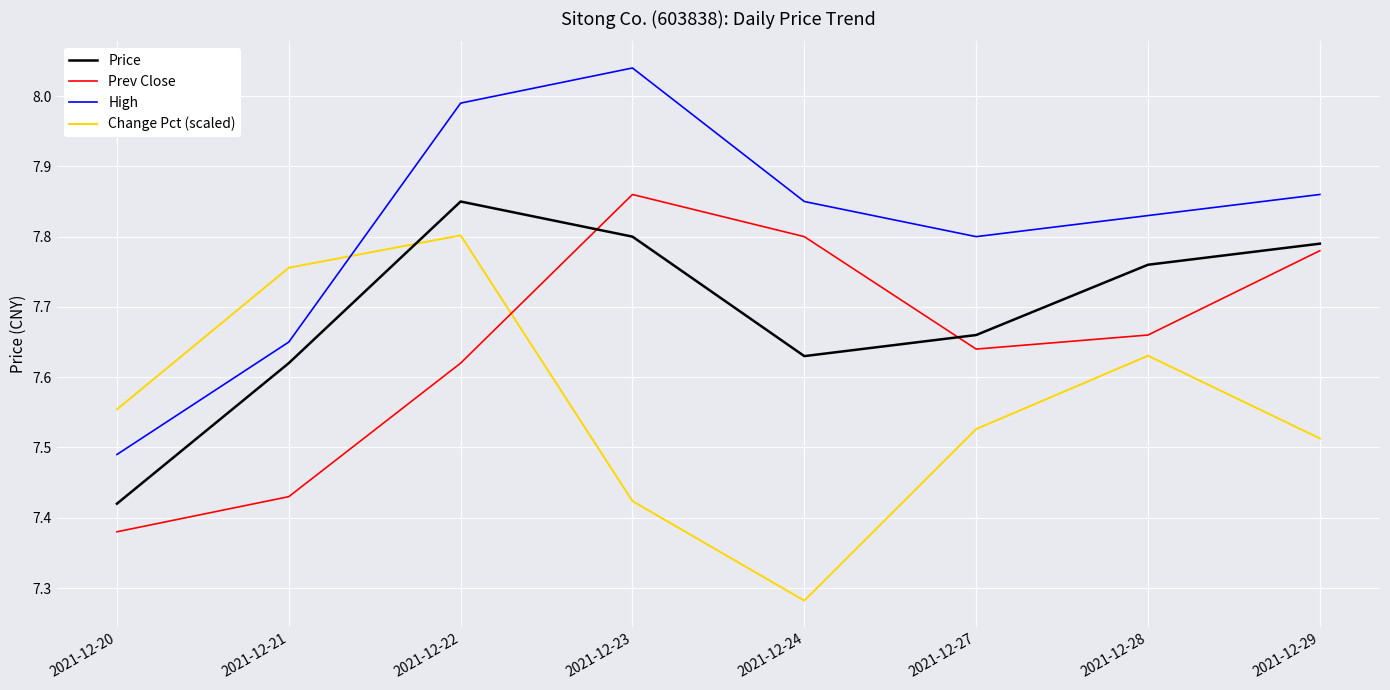

Which series changed the most between 2021-12-21 and 2021-12-24?

Change Pct (scaled)